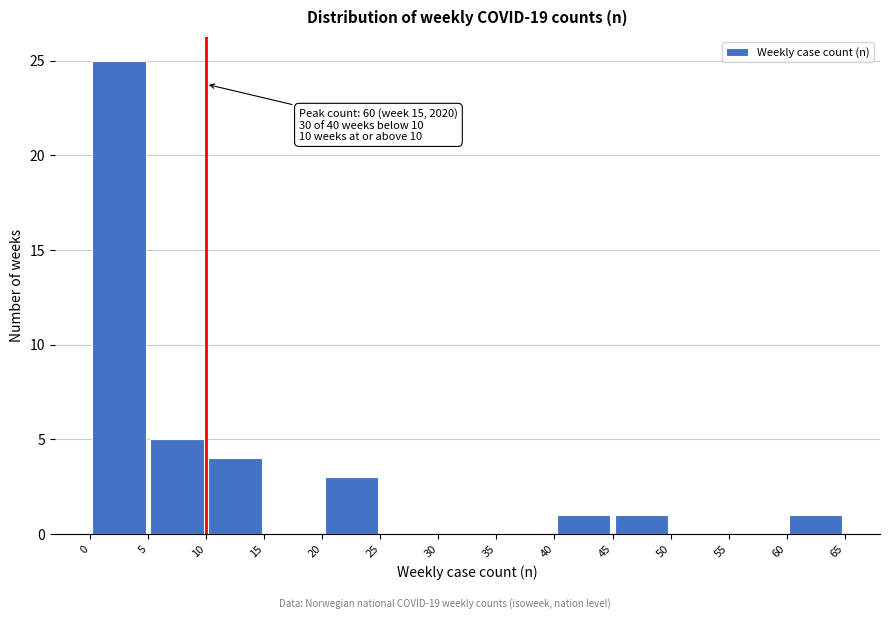

Over which range of the x-axis is the bar tallest?

0 to 5